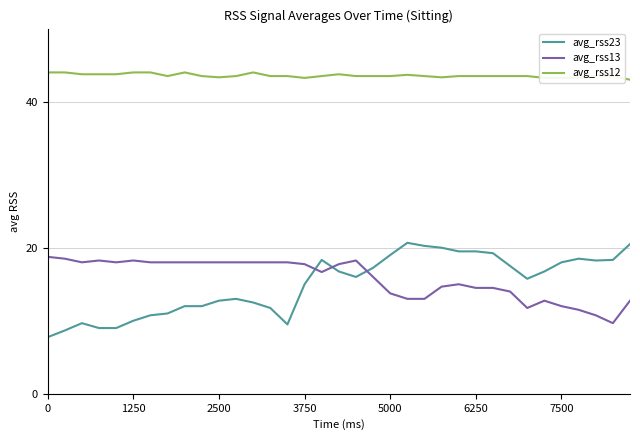

Which series has the largest range (max minus min)?

avg_rss23